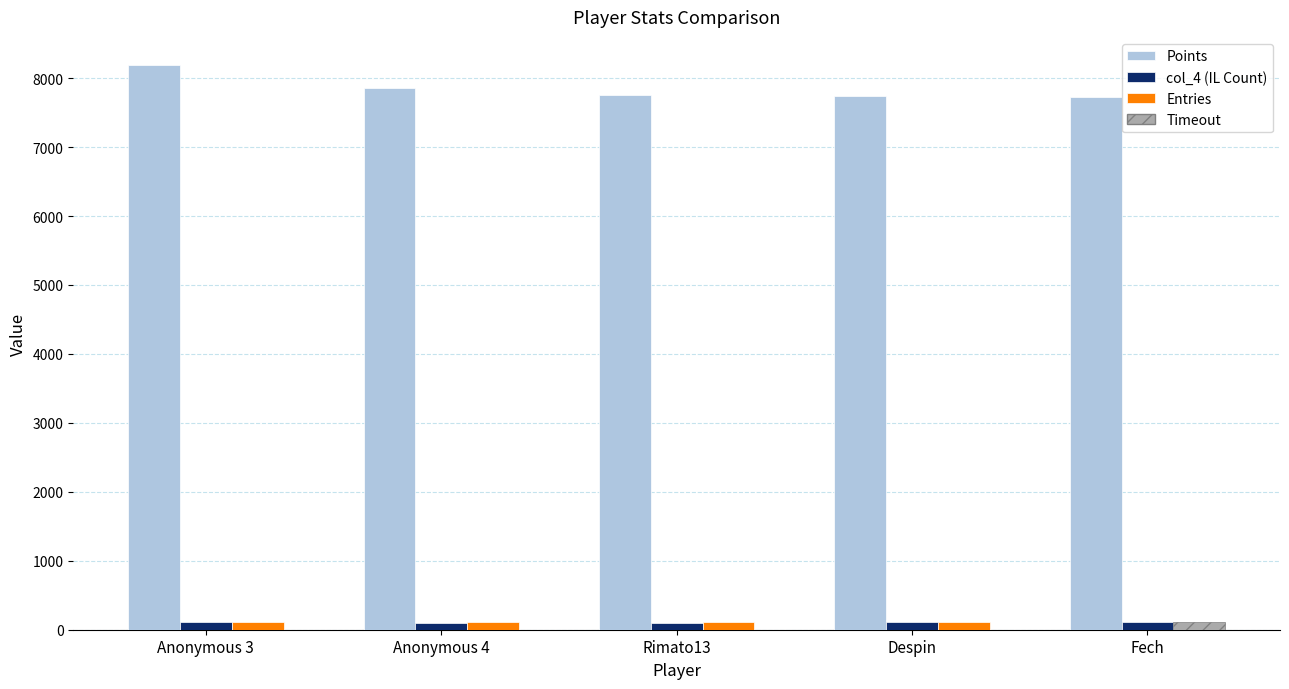

Which series has the largest range (max minus min)?

Points